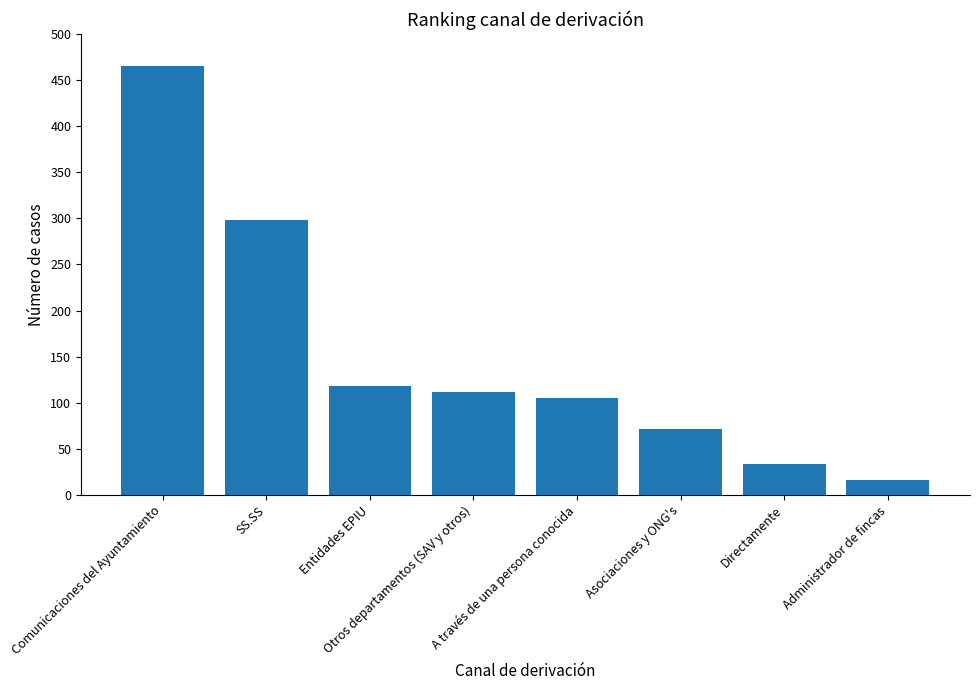

List the labels in order of value, smallest first.

Administrador de fincas, Directamente, Asociaciones y ONG's, A través de una persona conocida, Otros departamentos (SAV y otros), Entidades EPIU, SS.SS, Comunicaciones del Ayuntamiento